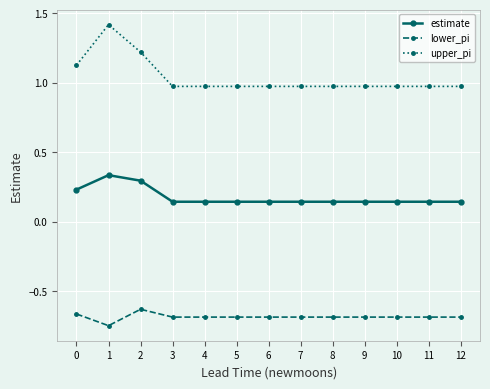

What is the sum of all upper_pi values?

13.5